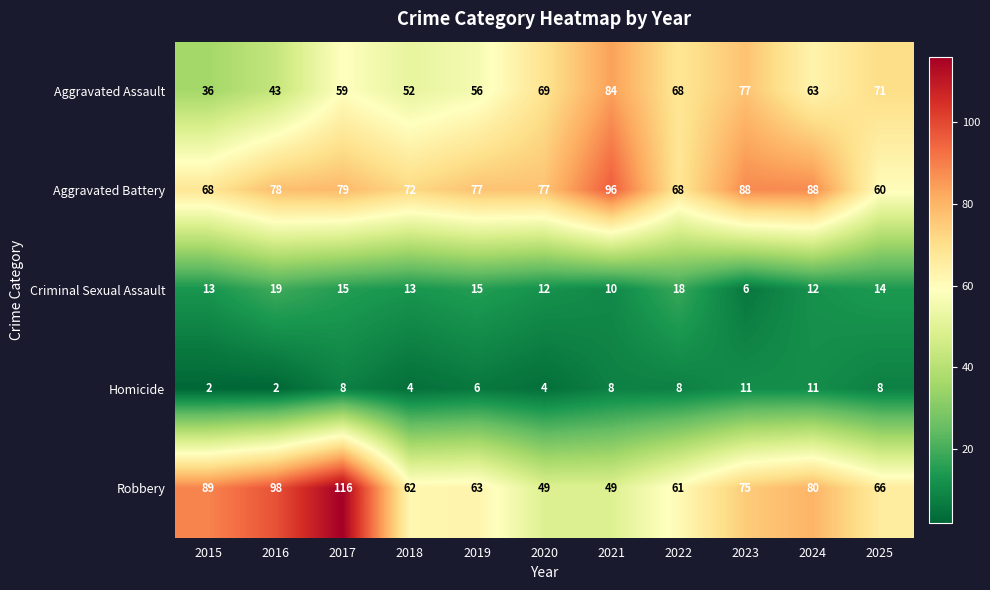

Which series changed the most between 2017 and 2018?

Robbery